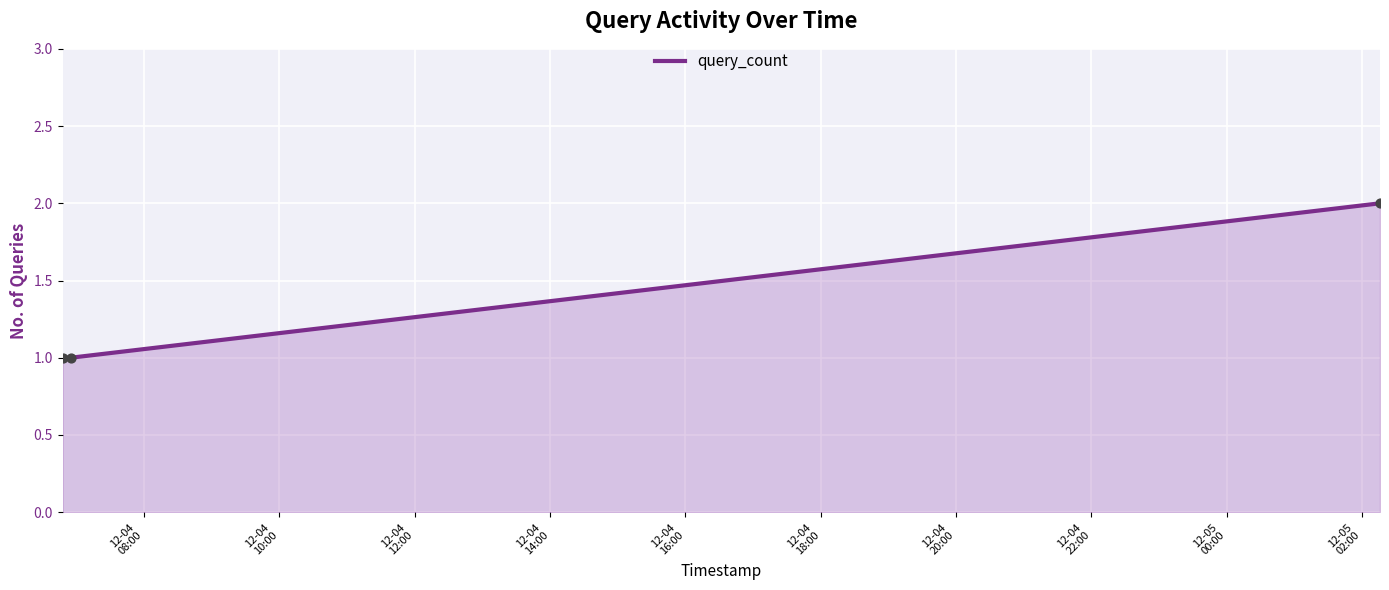

What is the sum of all values?

4